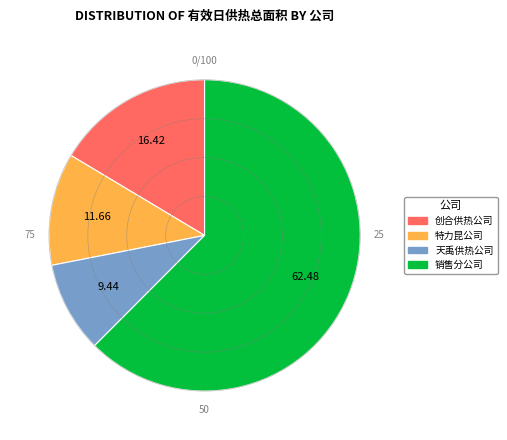

What is the smallest slice in the pie chart?

天禹供热公司